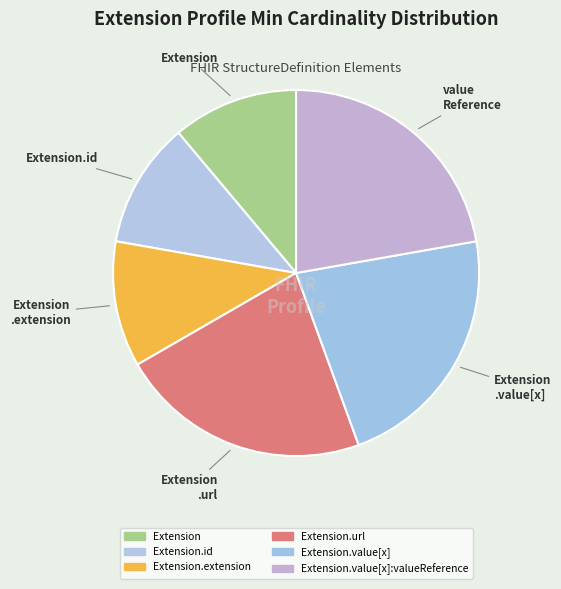

Count the number of slices in the pie.

6